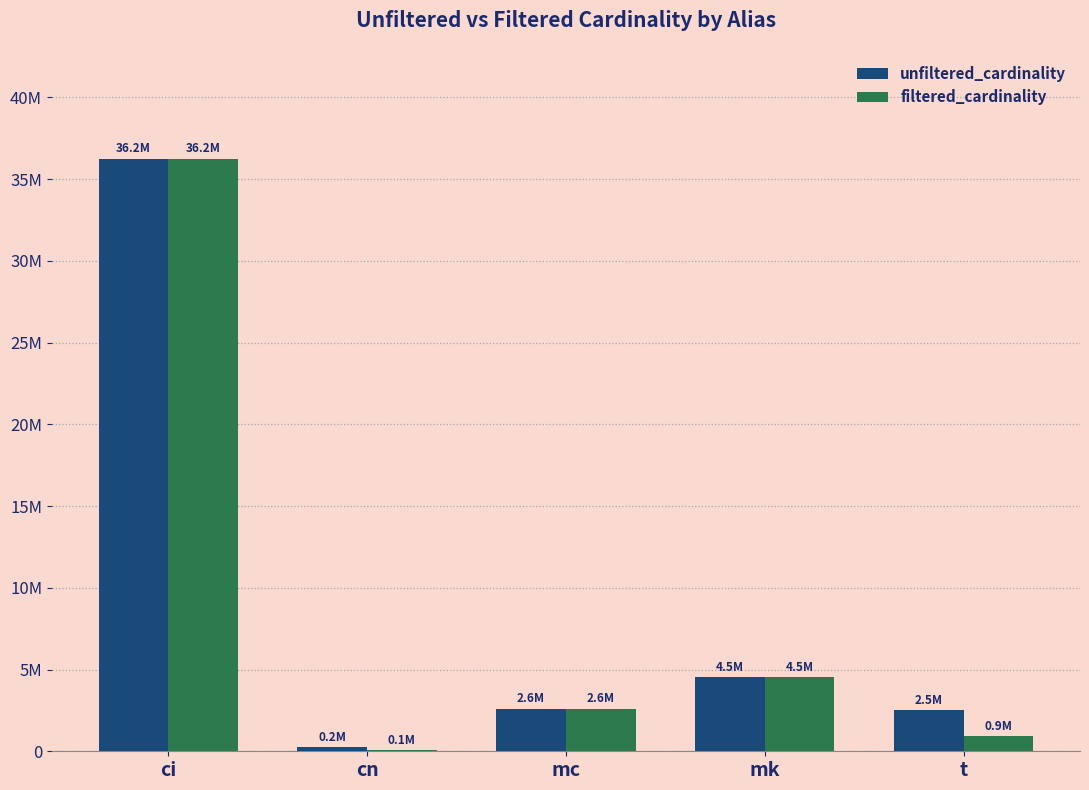

What is the label of the 5th bar from the right?

ci